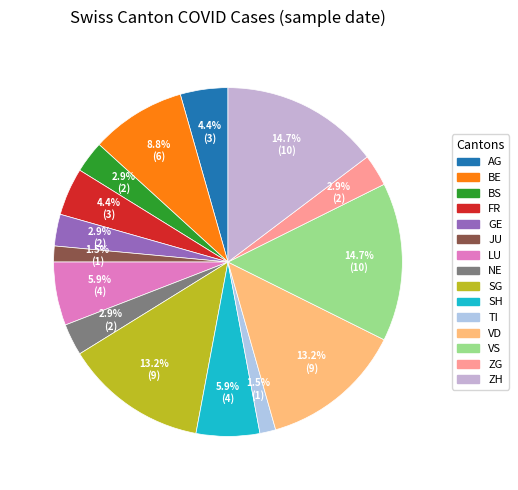

Is it true that SH is 15% of the pie?

False